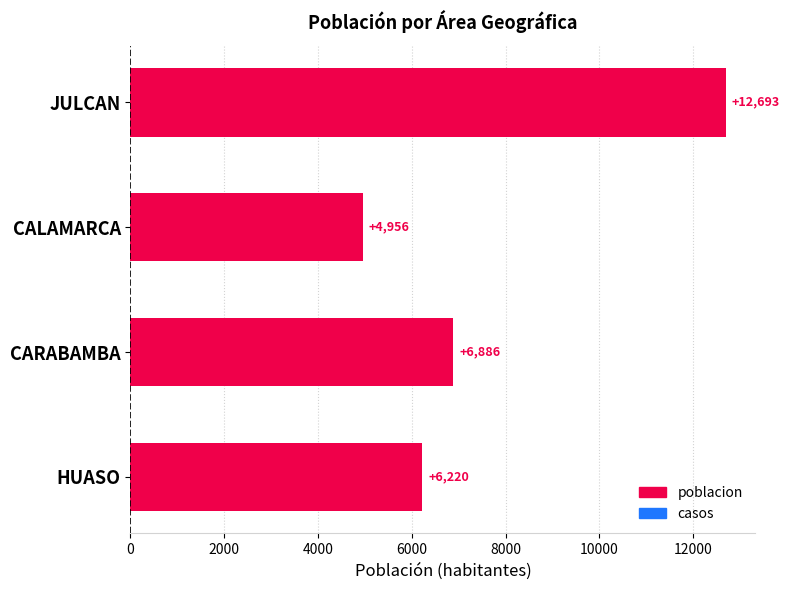

What is the change in value from JULCAN to CARABAMBA?

-5807